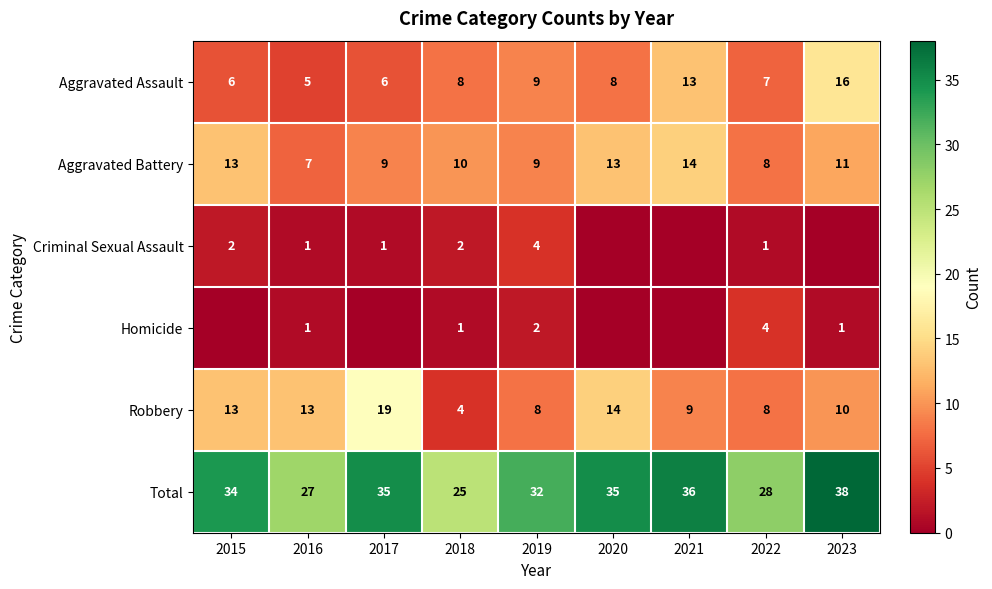

Is the value of Aggravated Assault at 2018 greater than the value of Homicide at 2016?

Yes